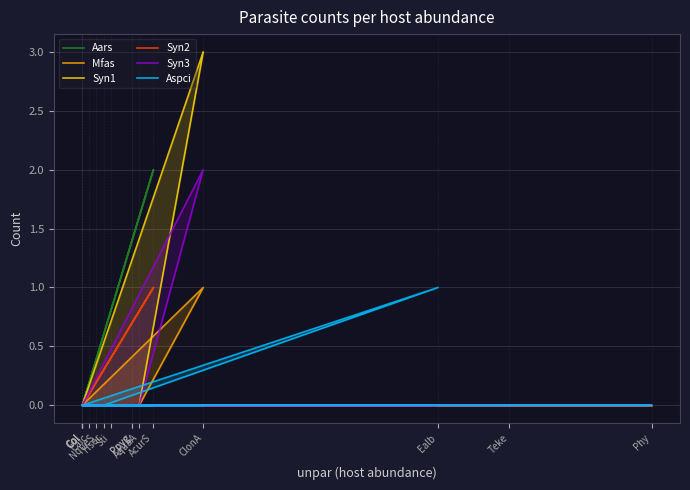

The Syn2 series shows 0 at Teke. True or false?

False